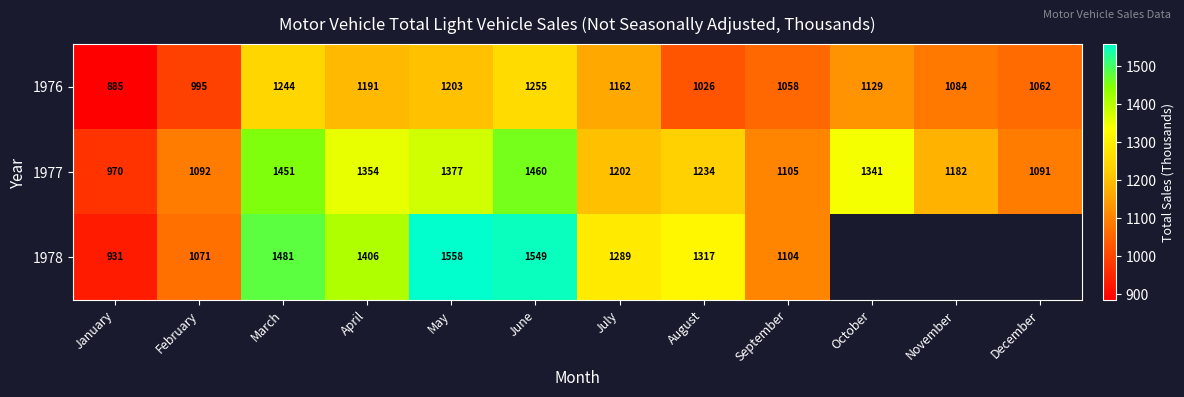

At which label is 1977 closest to 1215?

July